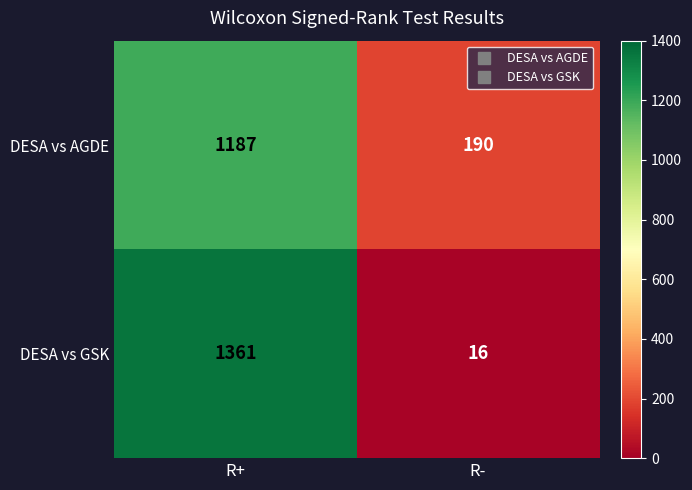

What is the sum of the DESA vs AGDE values at R- and R+?

1377